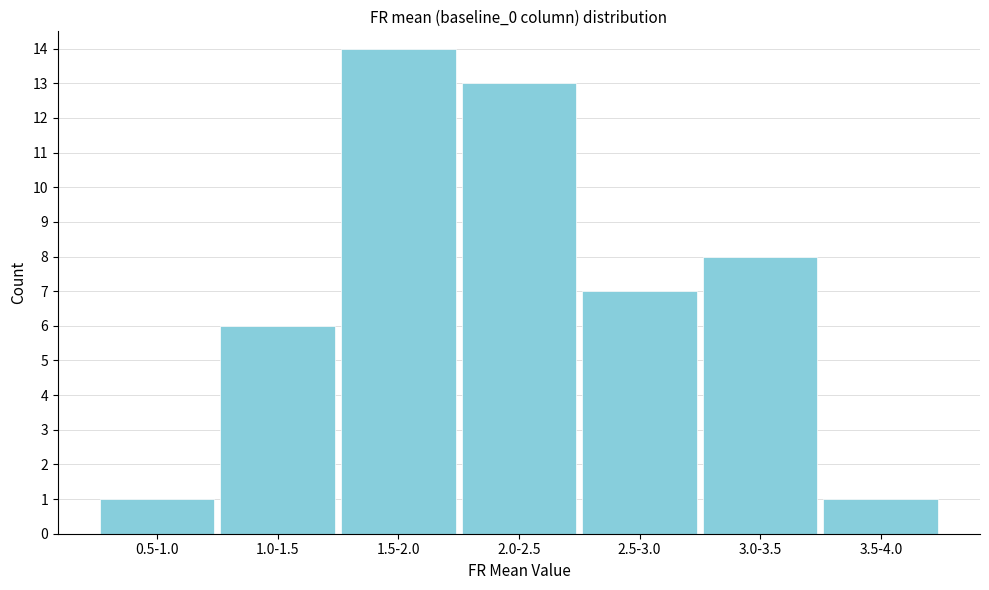

Reading left to right, transcribe all the data shown in this chart.

1	6	14	13	7	8	1